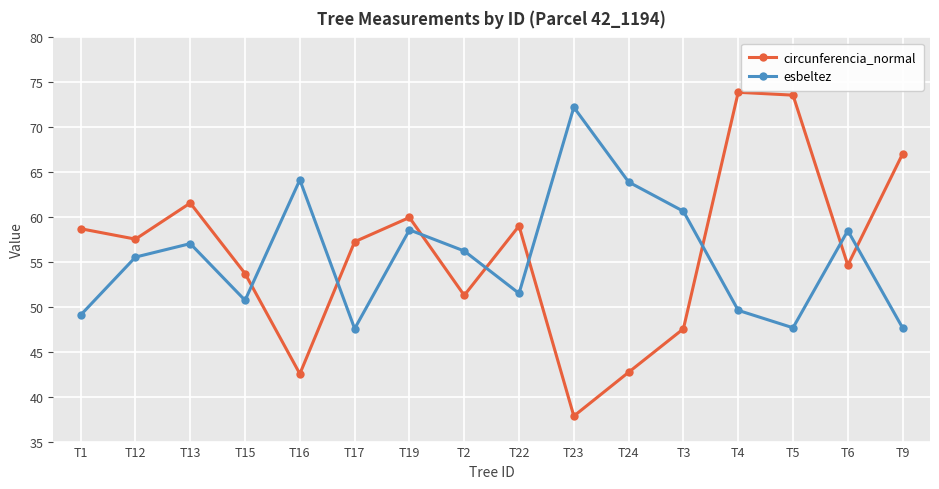

What is the value of the esbeltez point at the 6th from the left?

47.6